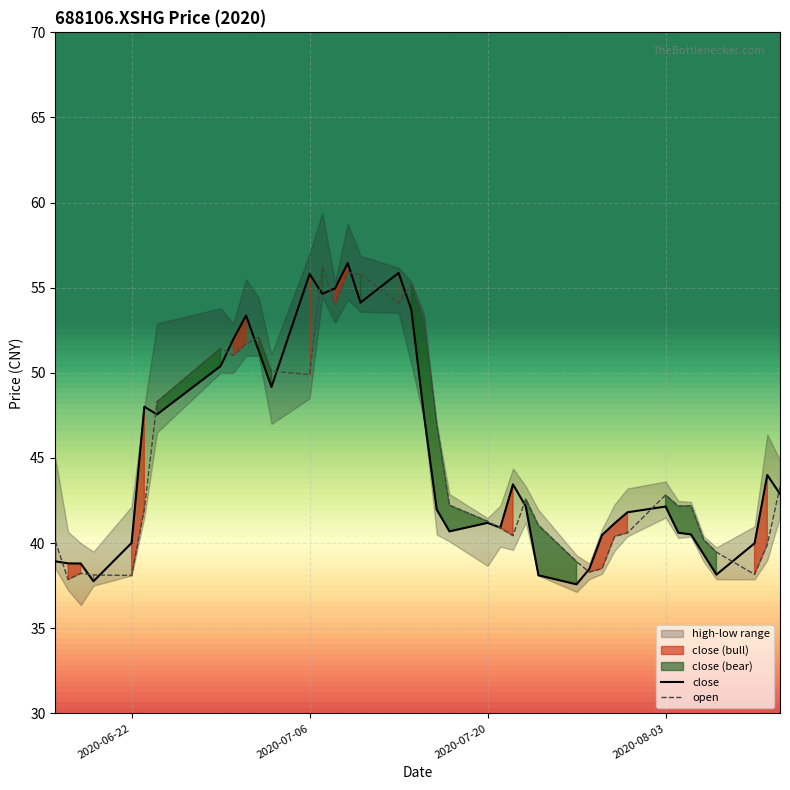

True or false: close has a value of 42.1 at 2020-08-03.

True